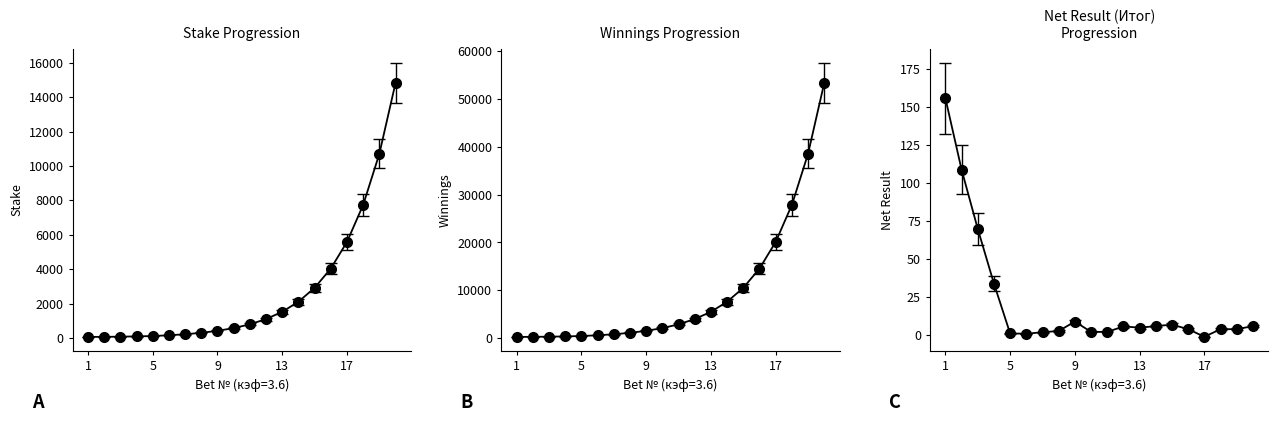

Which label corresponds to the smallest value in the chart?

17